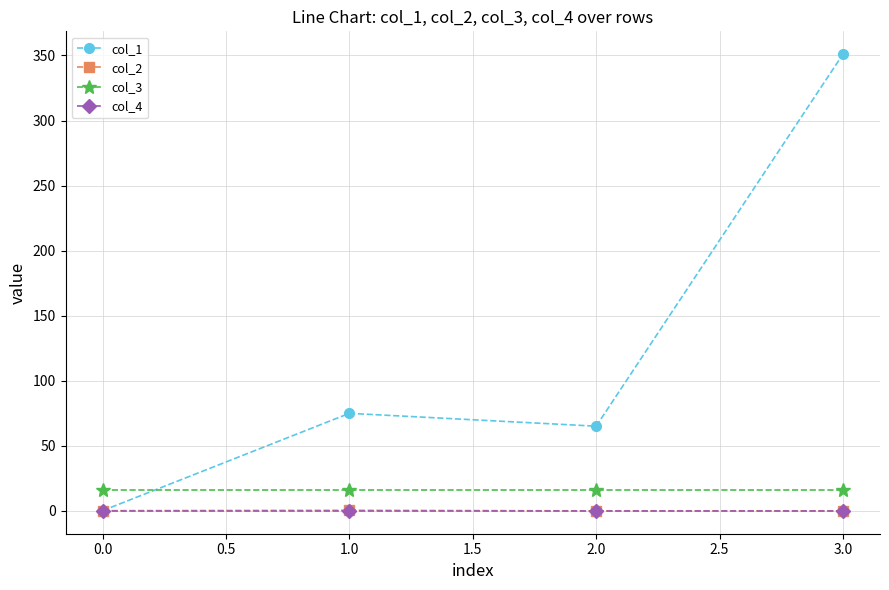

Which series has the widest spread of values?

col_1